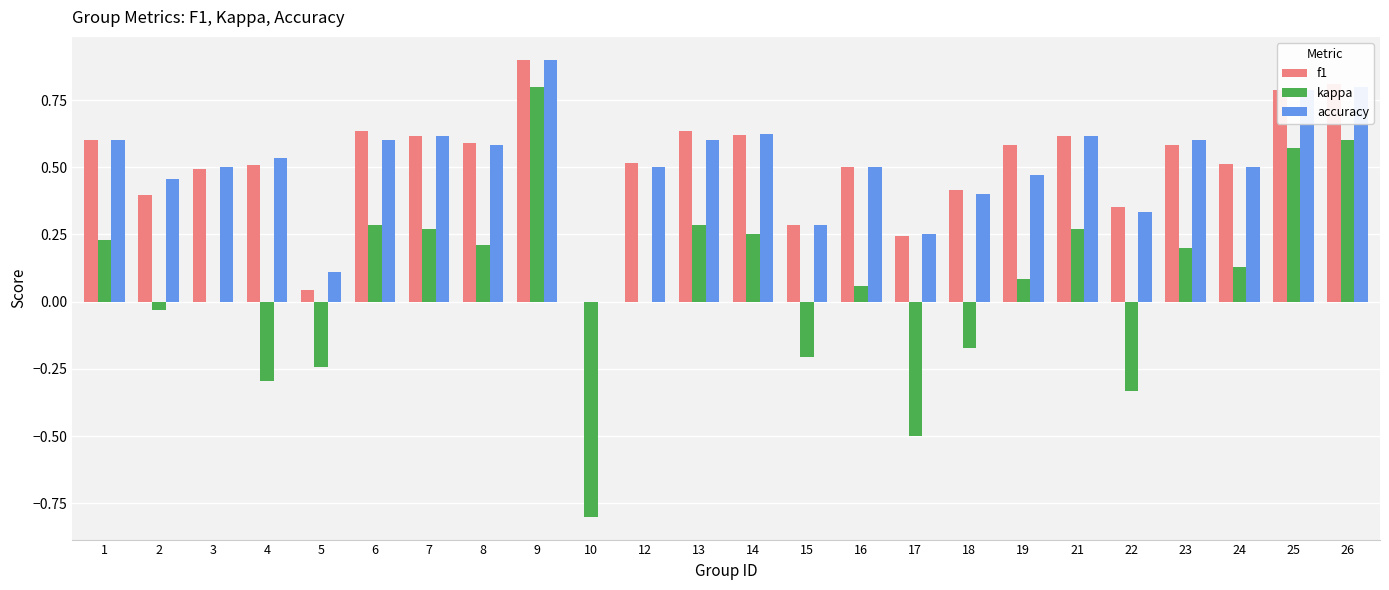

Which series changed the most between 19 and 22?

kappa